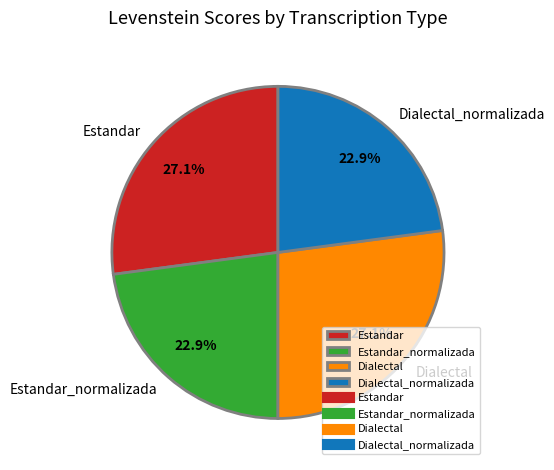

To the nearest percent, what is the difference between the largest and smallest slice percentages?

4%